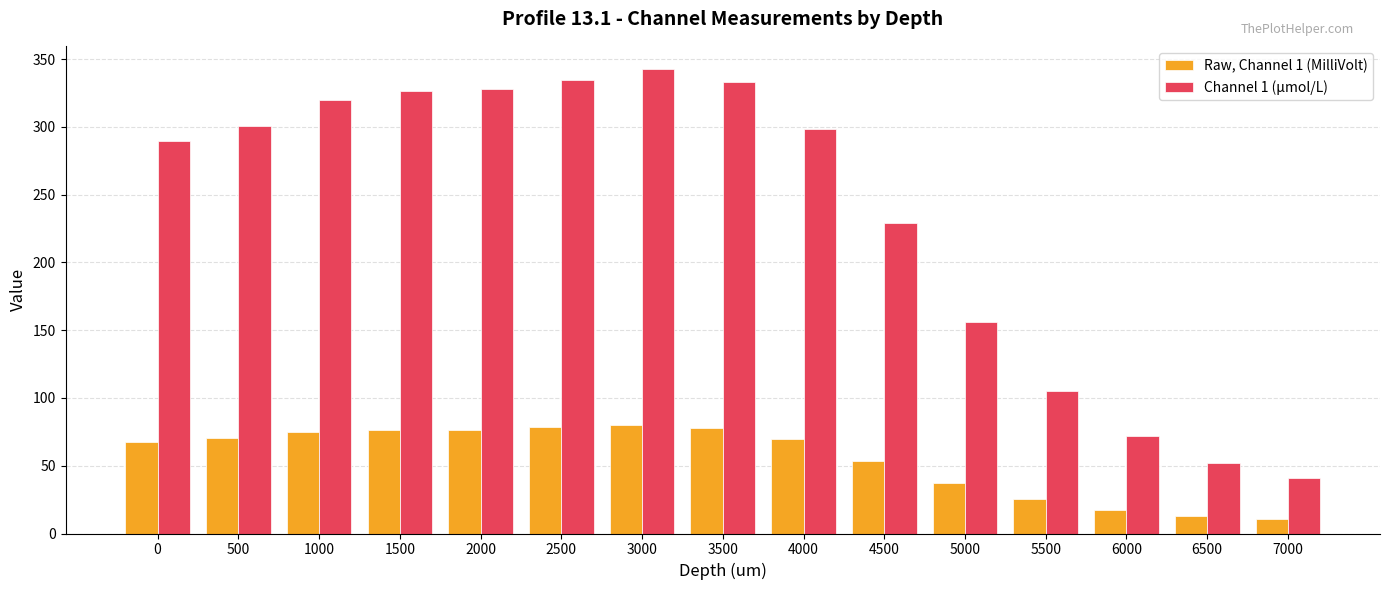

Which series has the largest range (max minus min)?

Channel 1 (μmol/L)